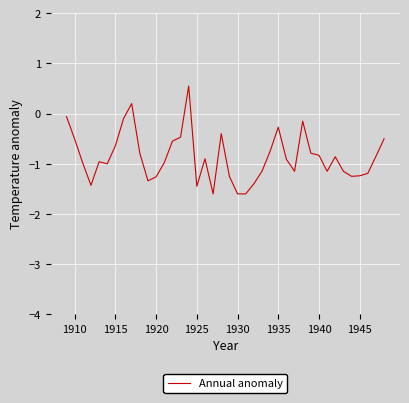

What is the maximum value shown in the chart?

0.6